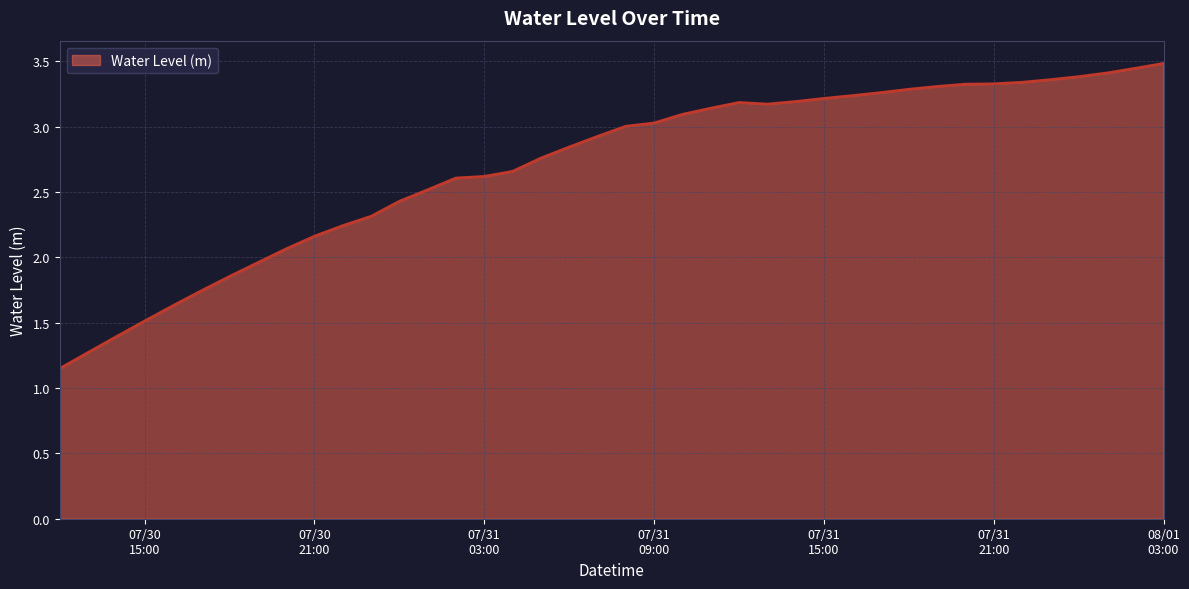

What is the difference between the maximum and minimum values?

2.3